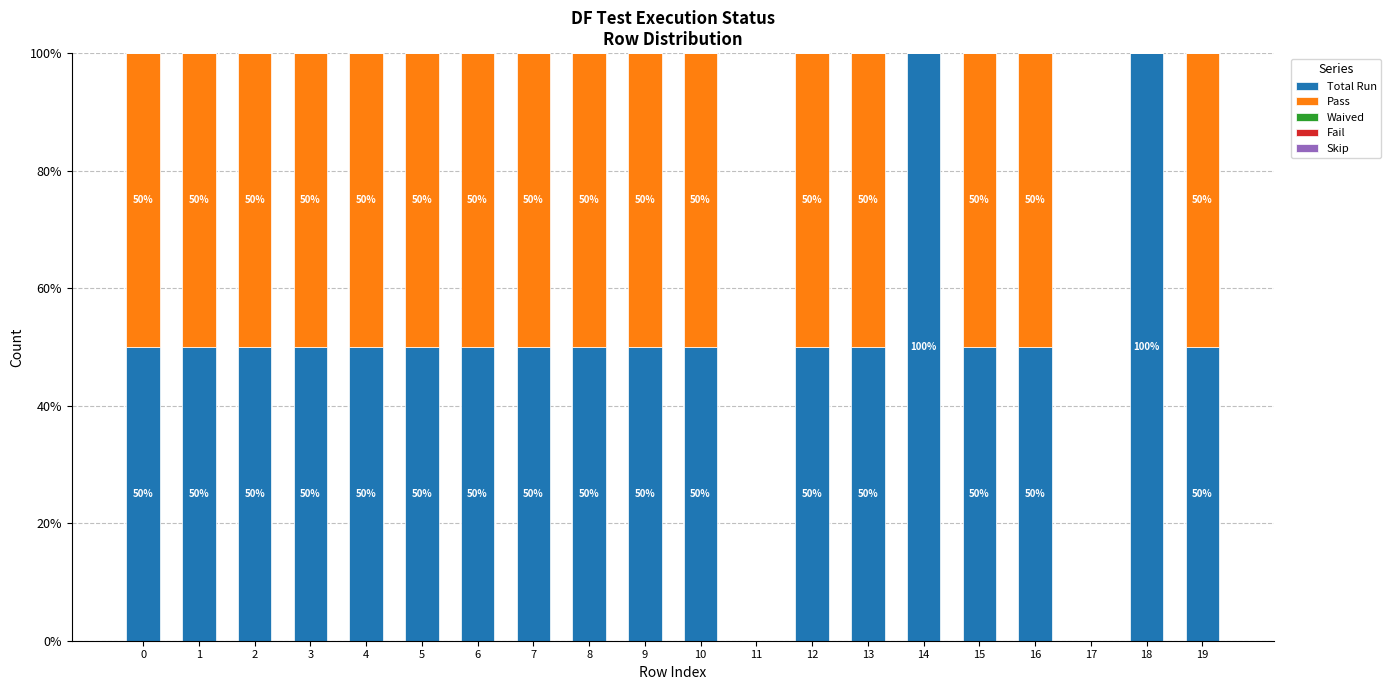

The Total Run series shows 50 at 19. True or false?

True